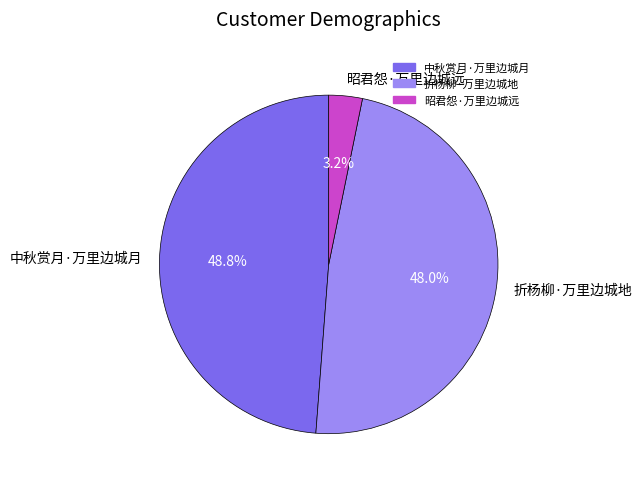

To the nearest percent, what percentage of the pie is 昭君怨·万里边城远?

3%